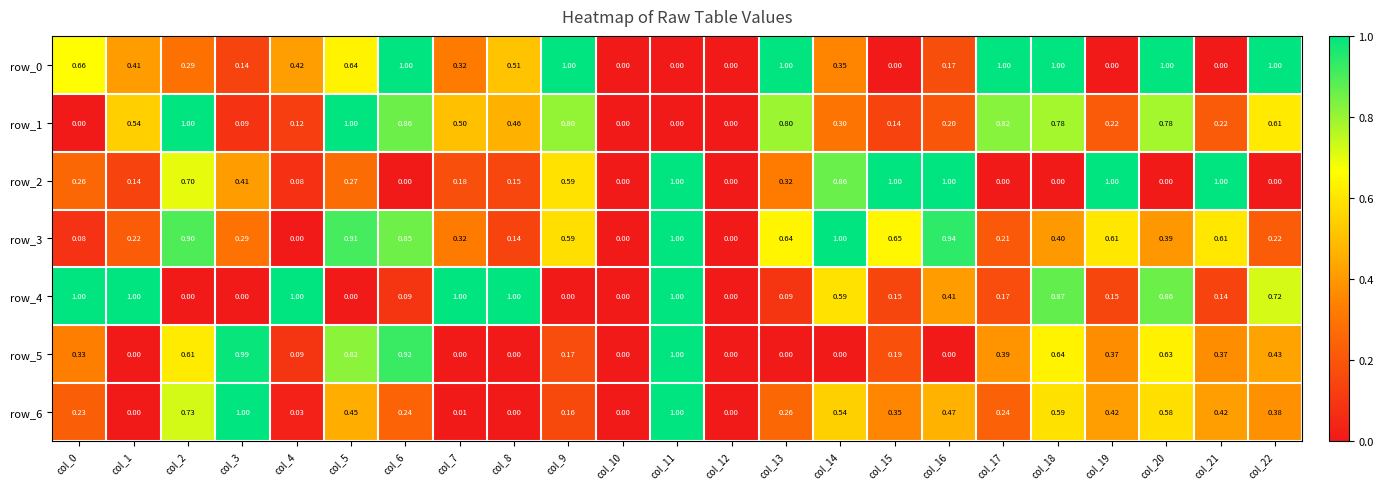

What is the difference between the maximum and second lowest values in the row_3 series?

1.0